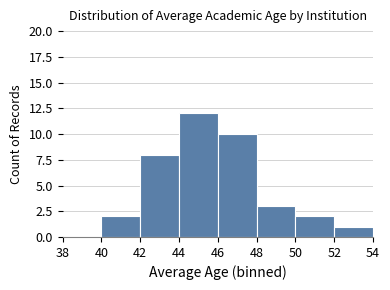

How tall is the bar that spans 50 to 52 on the x-axis? The values are not printed on the chart, so give them approximately, as read against the axis.

2